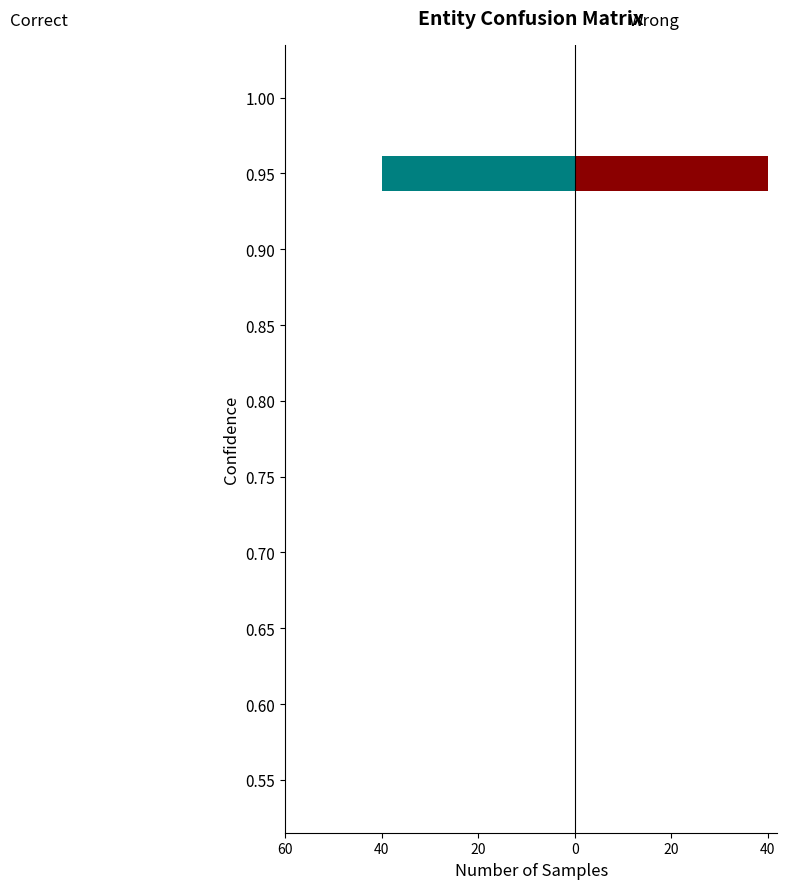

Between 0 and 9, which series saw the biggest shift?

Correct